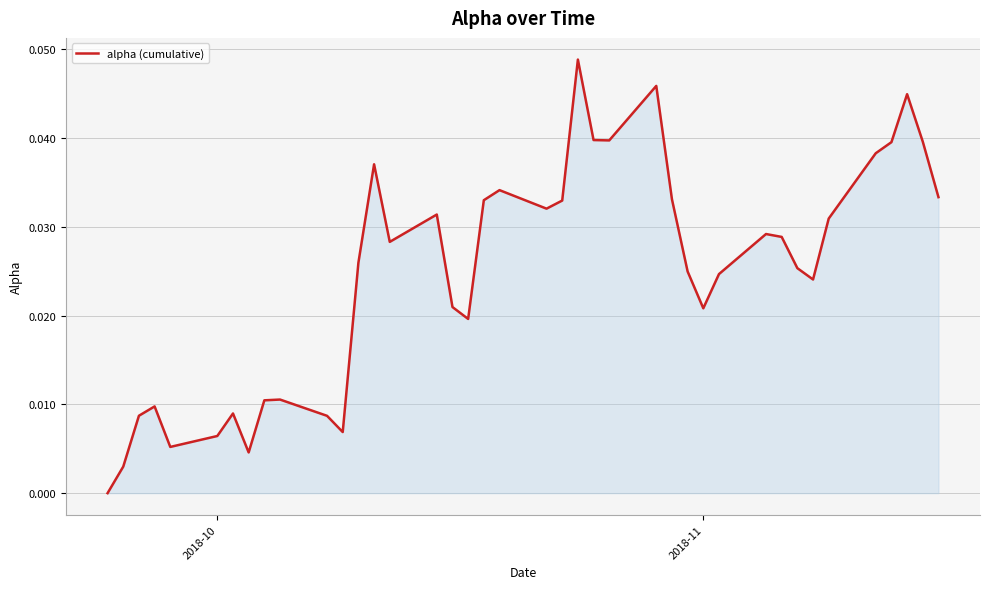

Does the chart display data point markers on the line(s)?

No